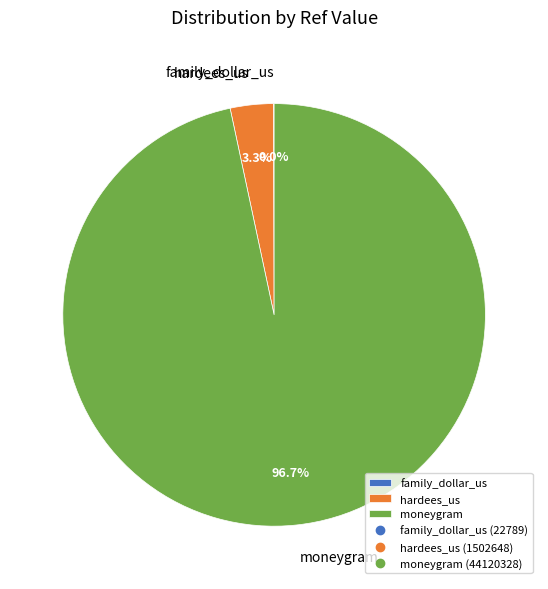

Is moneygram the majority of the pie?

Yes